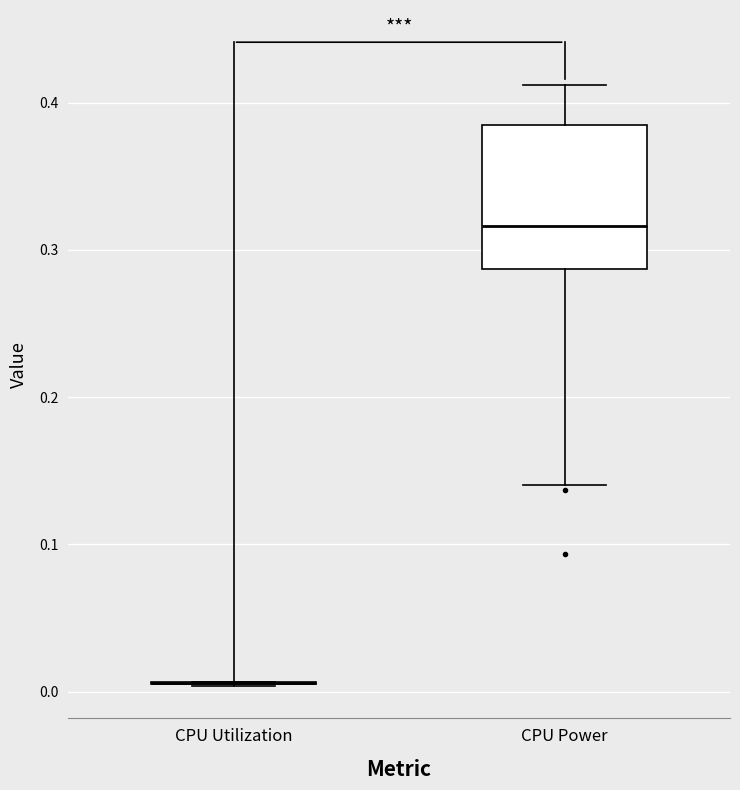

Reading left to right, transcribe this box plot: for each box, give where its median line is, the range the box spans, and where its two whiskers end, as read against the y-axis. The values are not printed on the chart, so give them approximately, as read against the axis.

CPU Utilization: box collapsed to a line at 0.01, whiskers 0.00 to 0.01
CPU Power: median 0.32, box 0.29 to 0.38, whiskers 0.14 to 0.41